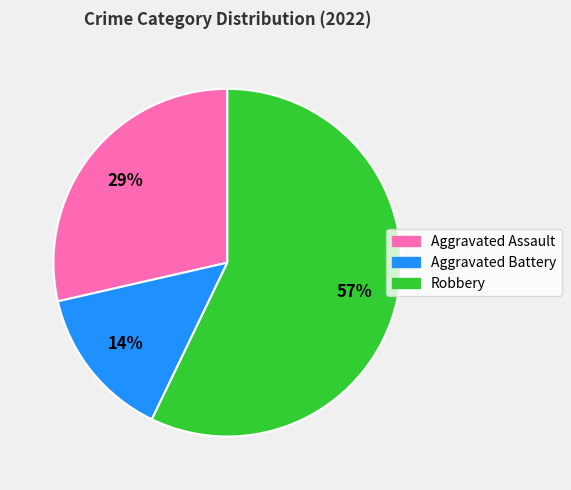

Is there a majority slice in this chart?

Yes